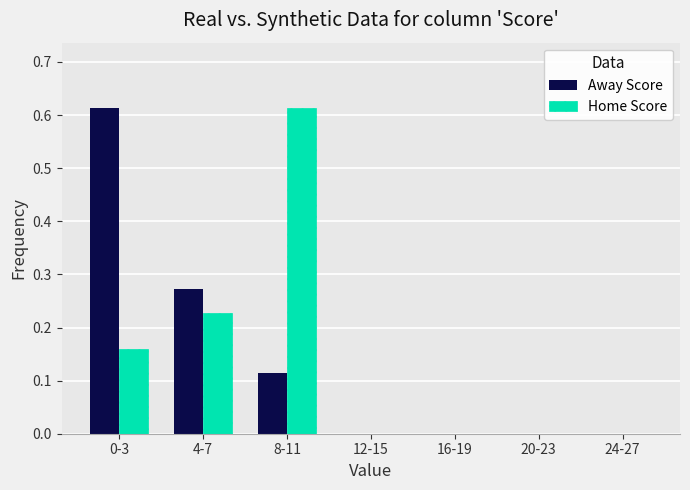

At which category is the sum across all series the highest?

0-3